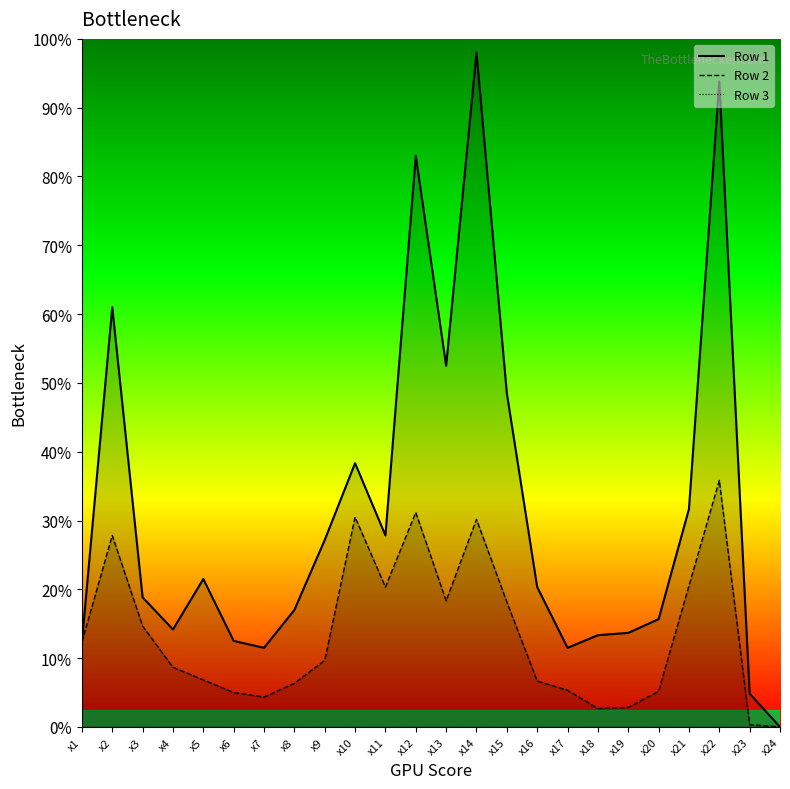

Count the number of categories in the chart.

24